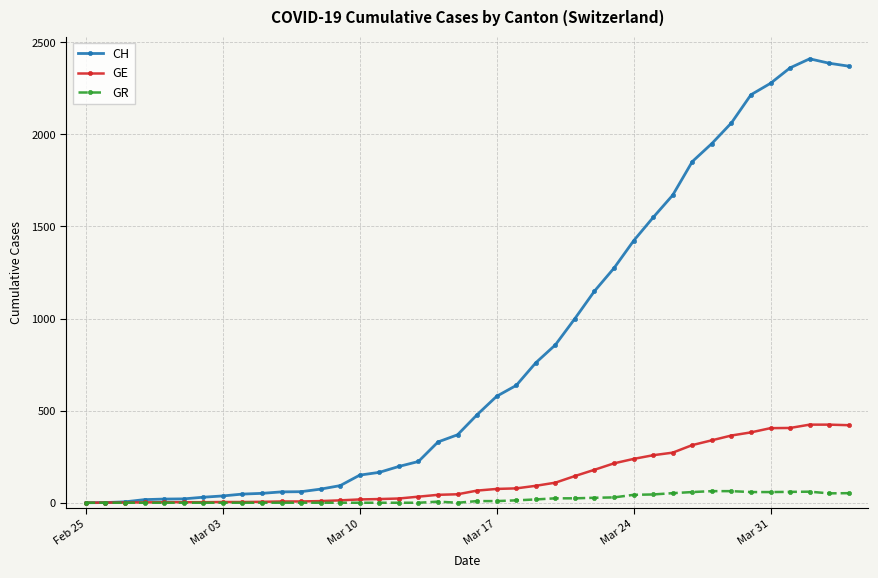

True or false: GR has more than 1 interior local peaks.

True